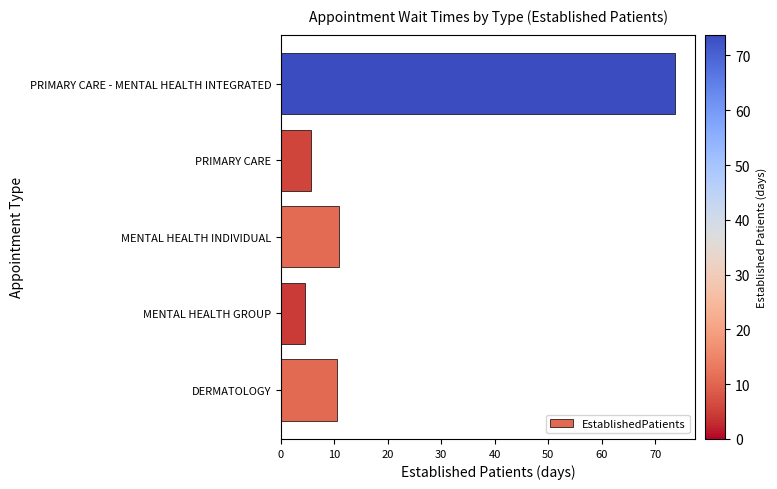

The chart shows a value of 73.8 at PRIMARY CARE - MENTAL HEALTH INTEGRATED. True or false?

True